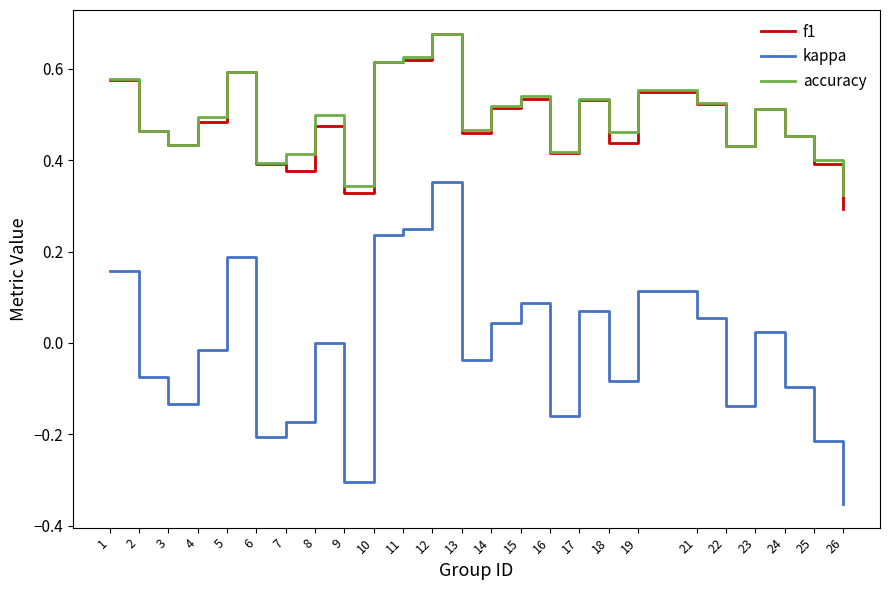

Is it true that f1 equals 0.1 at 24?

False